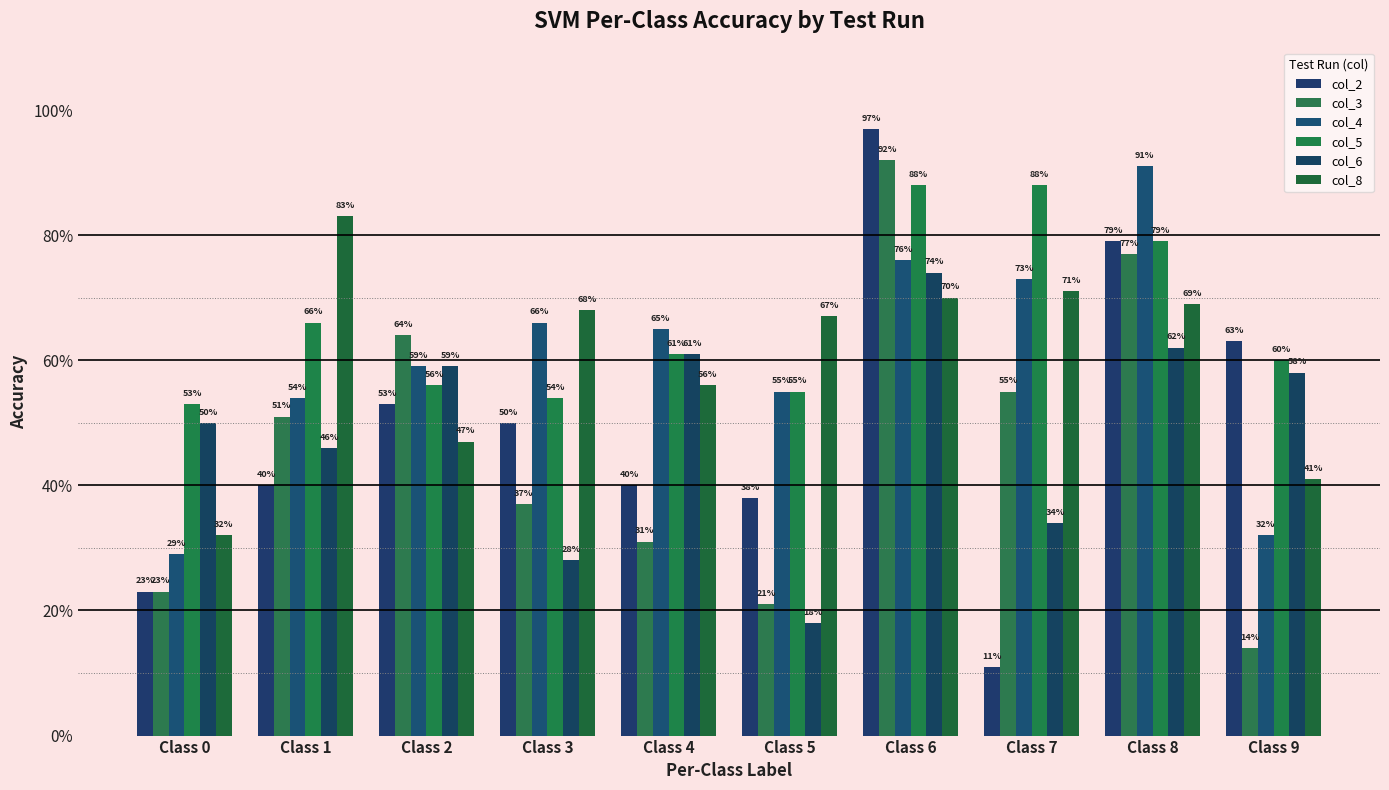

What is the sum of the col_6 values at Class 6 and Class 3?

1.0